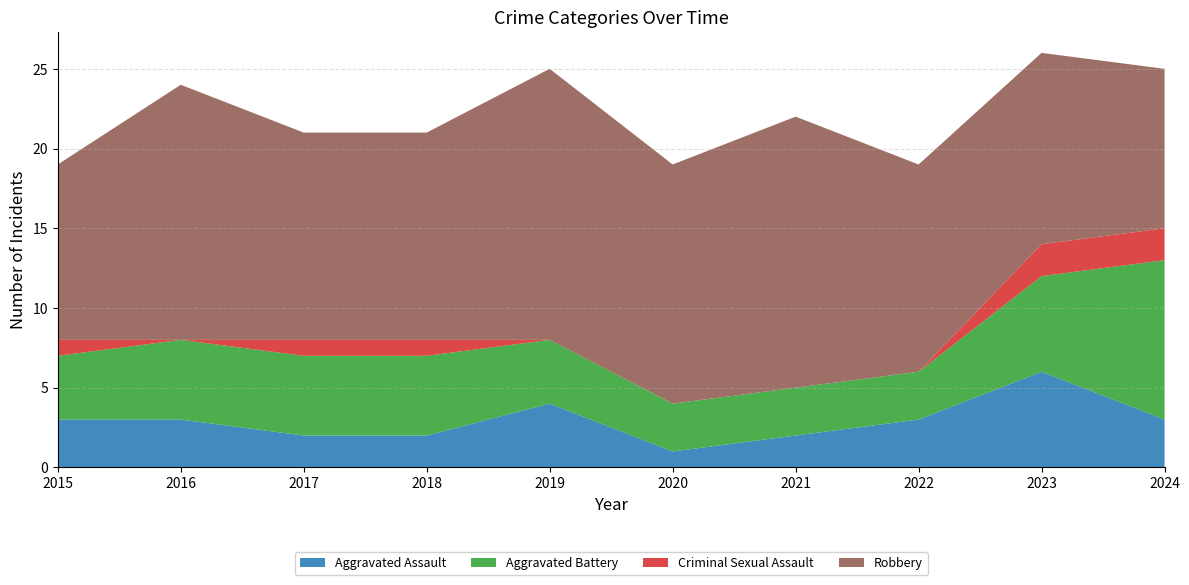

Reading left to right, extract all data points from this chart.

Aggravated Assault: 3	3	2	2	4	1	2	3	6	3
Aggravated Battery: 4	5	5	5	4	3	3	3	6	10
Criminal Sexual Assault: 1	0	1	1	0	0	0	0	2	2
Robbery: 11	16	13	13	17	15	17	13	12	10